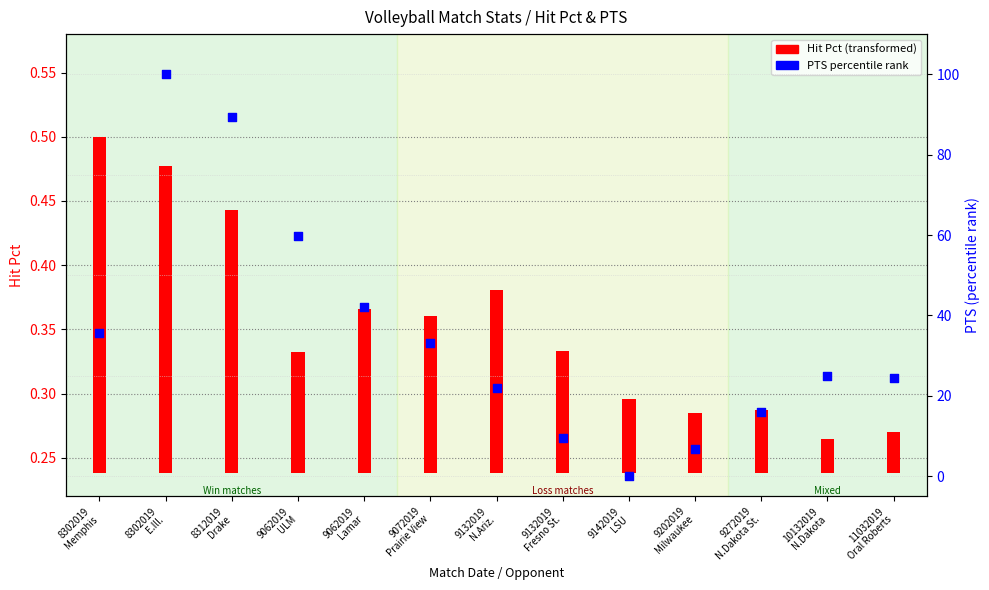

What is the ratio of the value at 10132019
N.Dakota to the value at 8302019
E.Ill.?

0.3